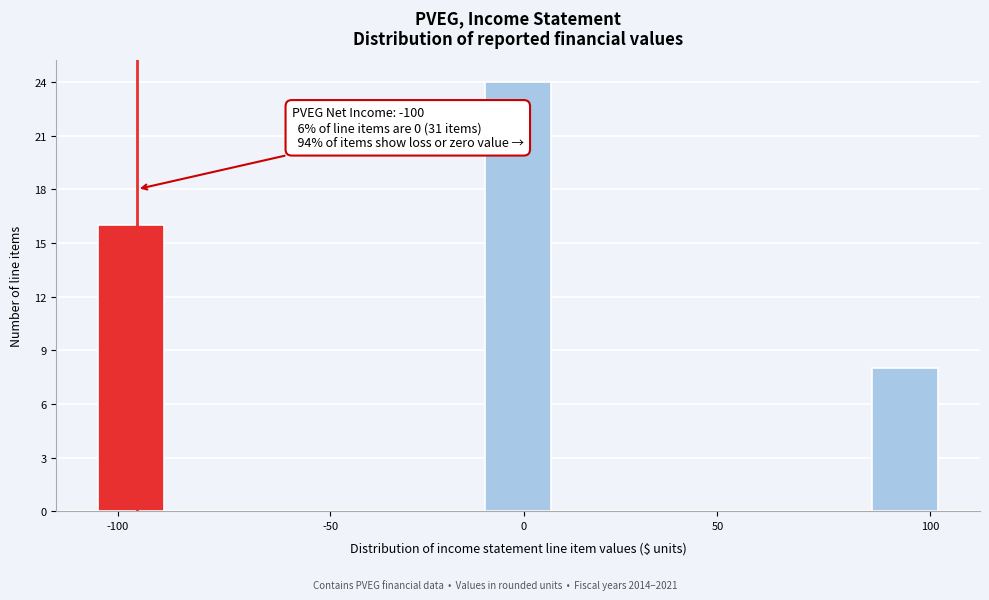

Reading right to left, list all the values displayed in this chart.

100=8	50=0	0=24	-50=0	-100=16